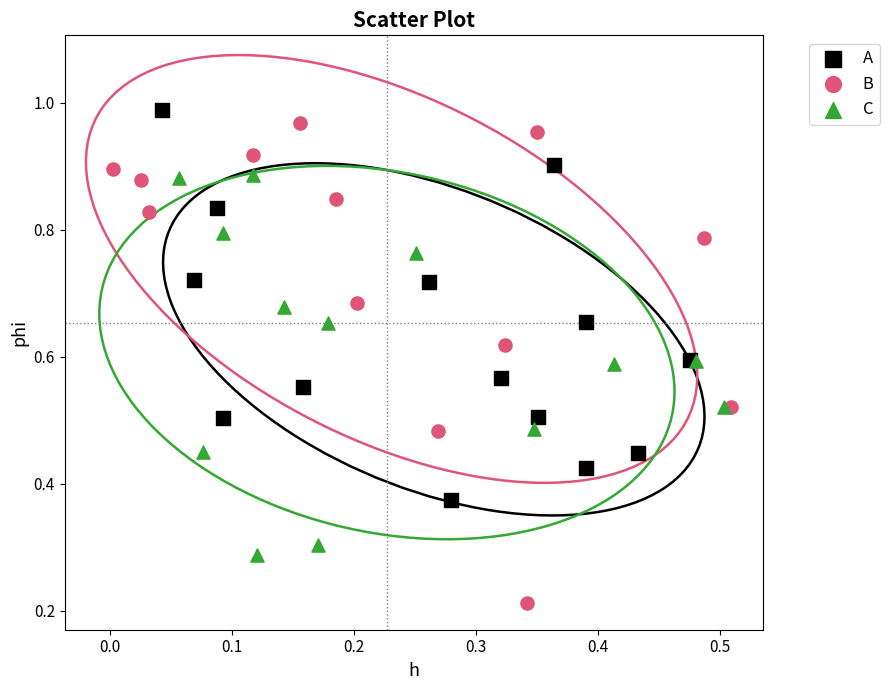

Which series contains the lowest Y value?

B